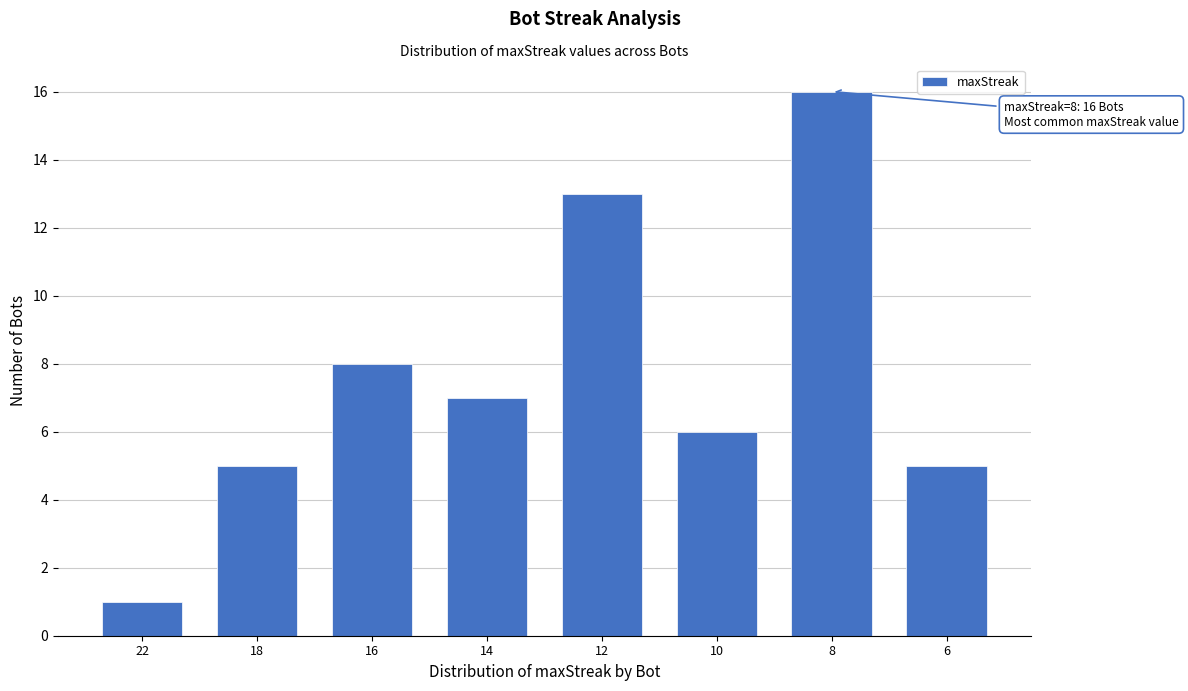

Reading left to right, what are all the values shown in this chart?

22=1	18=5	16=8	14=7	12=13	10=6	8=16	6=5